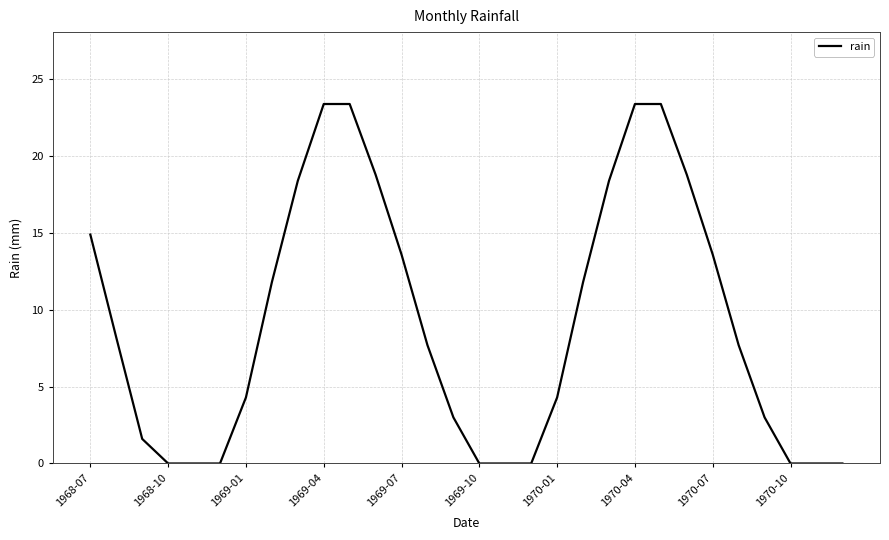

What is the difference between the maximum and minimum values?

23.4